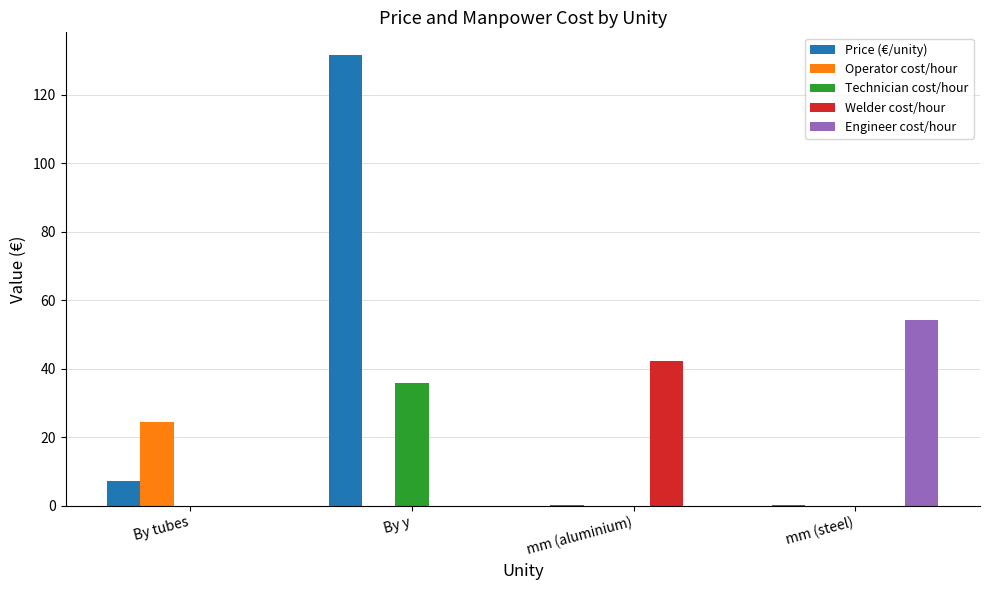

How many series are shown in this chart?

5